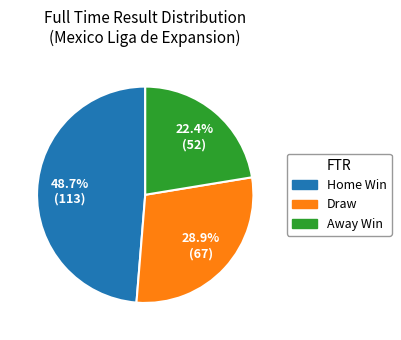

Is there any slice that represents more than half of the pie?

No